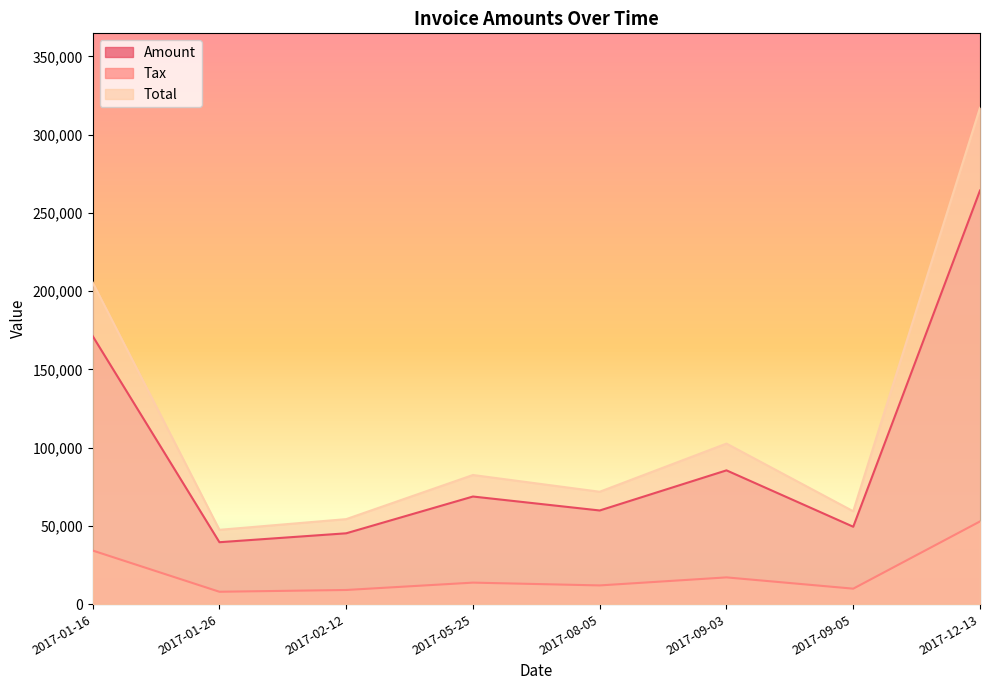

Where is the first local maximum for Total?

2017-05-25